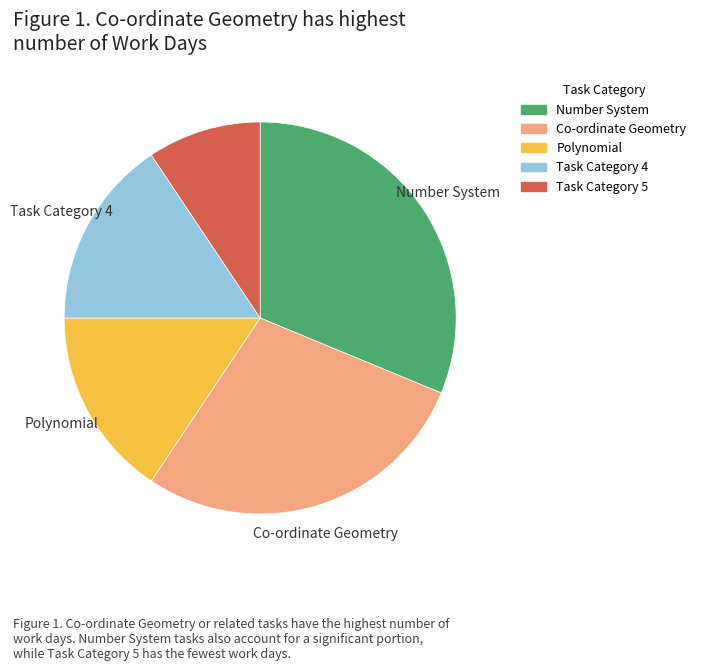

Does any single category account for the majority?

No